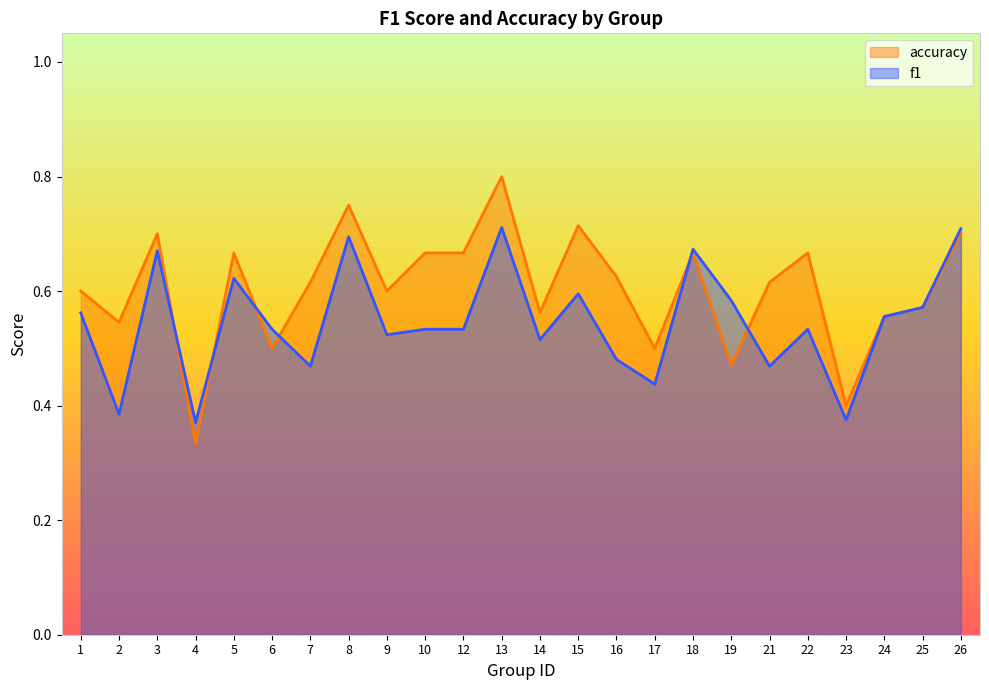

Rank the series by their maximum value, from highest to lowest.

accuracy, f1